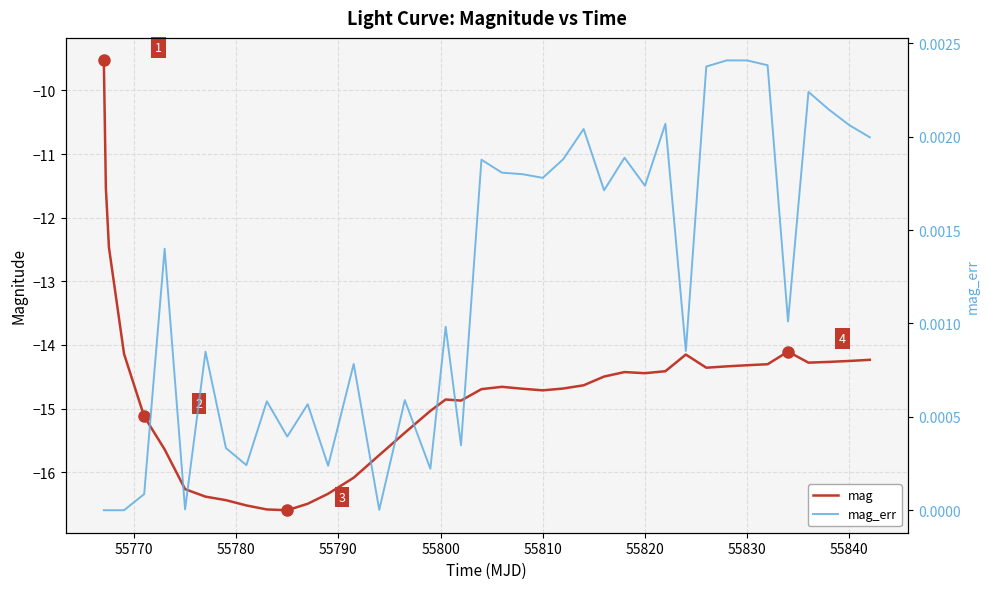

What are all the series names shown in the legend?

mag, mag_err